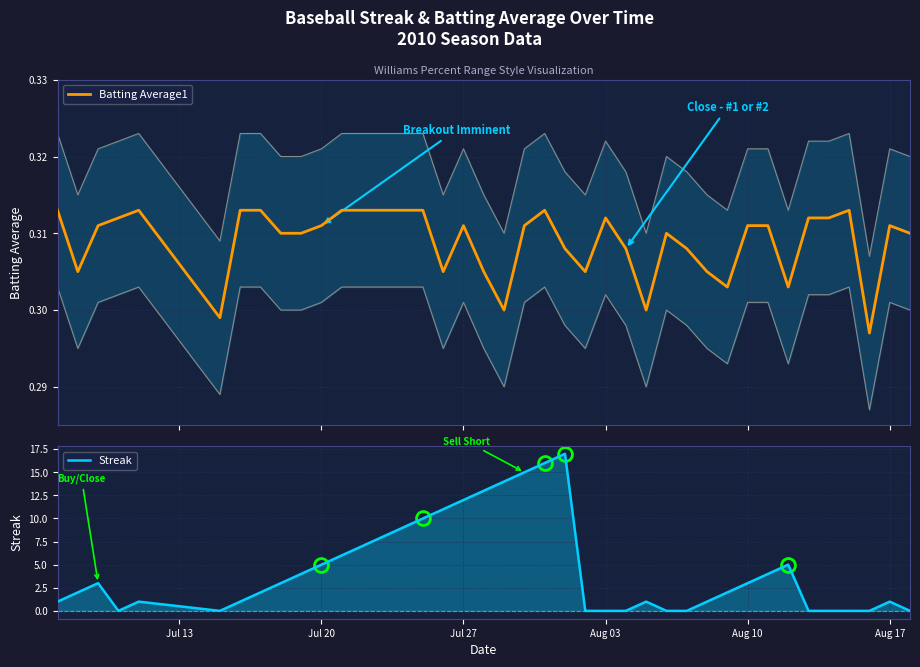

What is the average value of the Batting Average1 series?

0.3